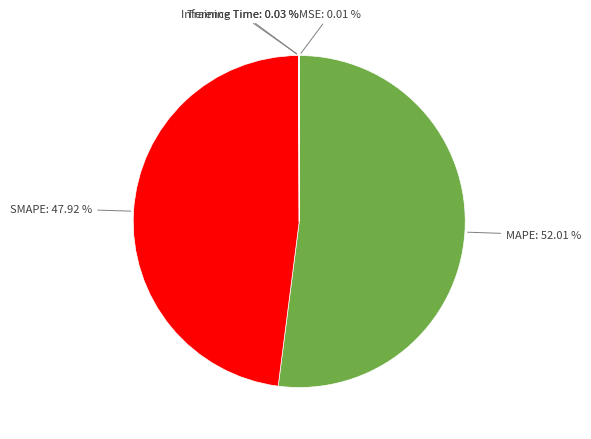

Is there any slice that represents more than half of the pie?

Yes